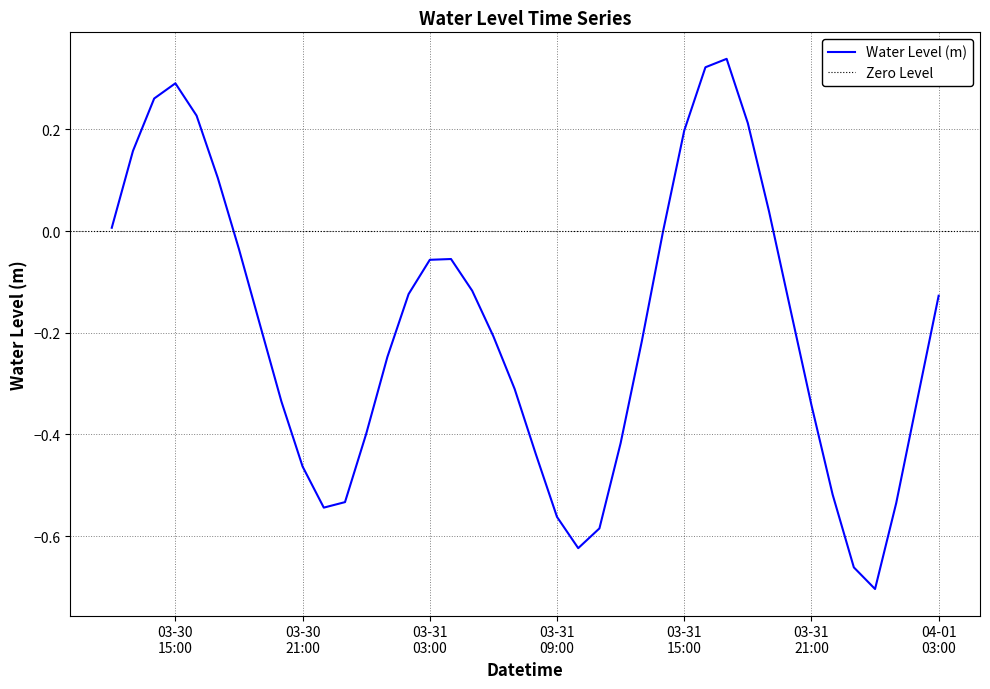

Where is the first local minimum?

2023-03-30 22:00:00